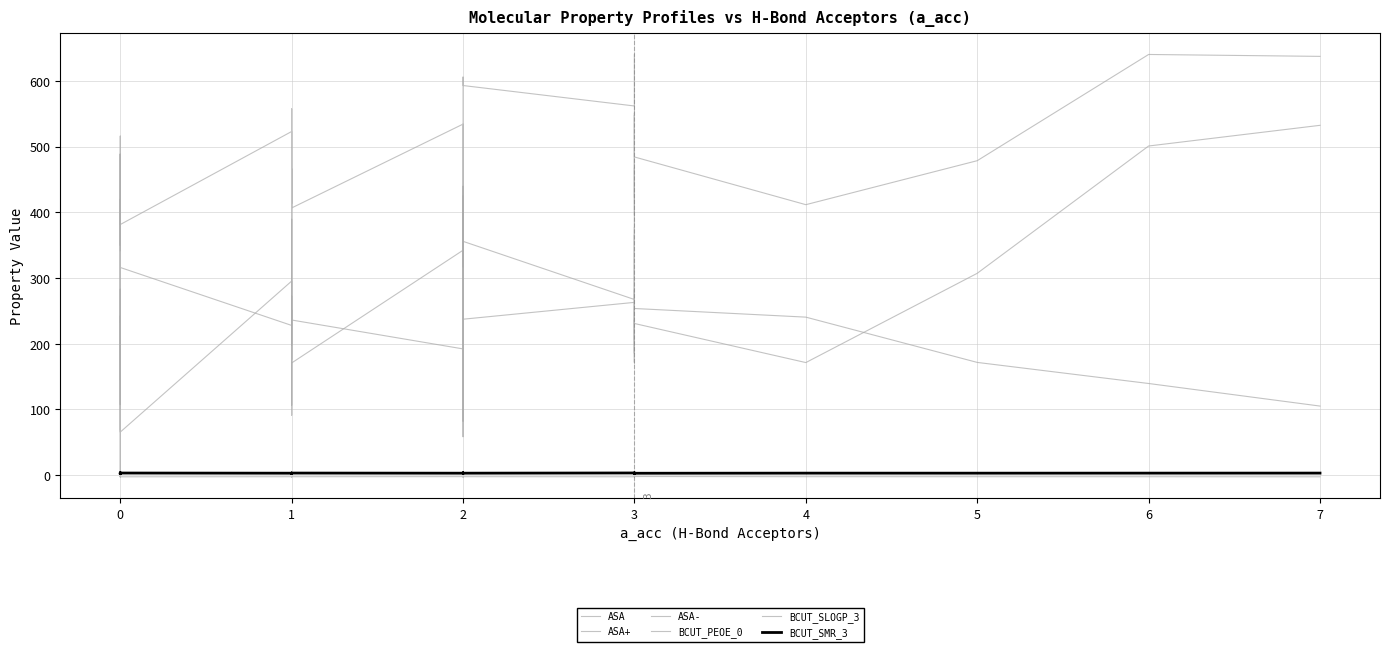

Is it true that ASA equals 155.5 at 3?

False